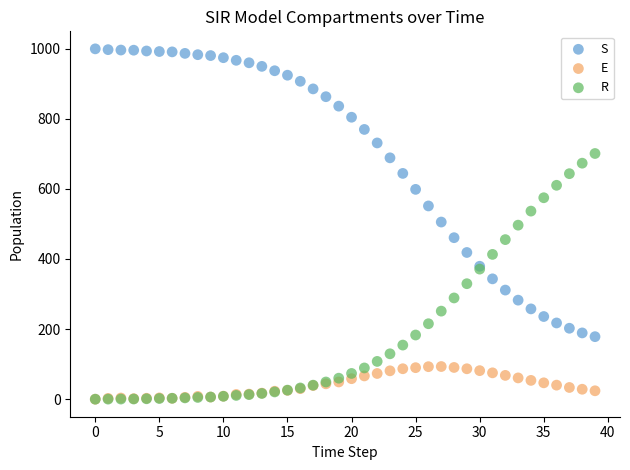

Which series has the widest spread of Y values?

S